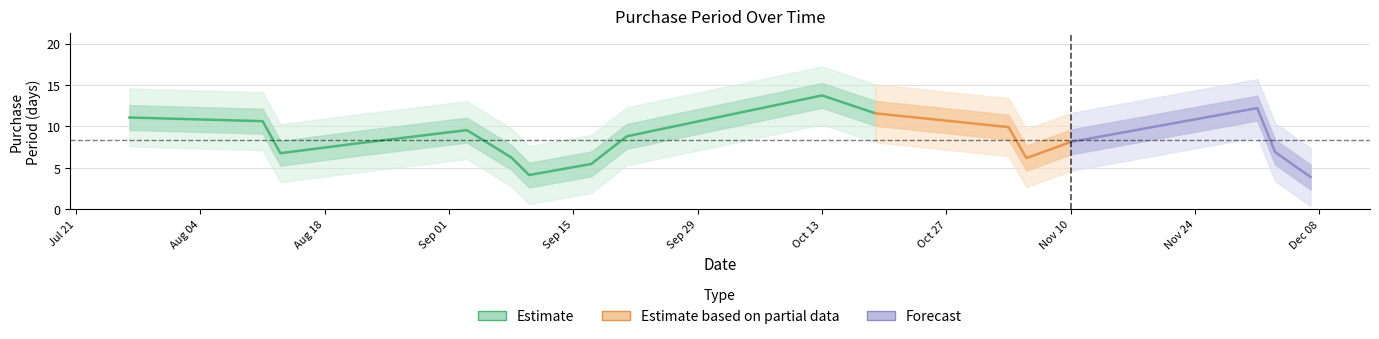

What is the greatest value displayed?

13.7